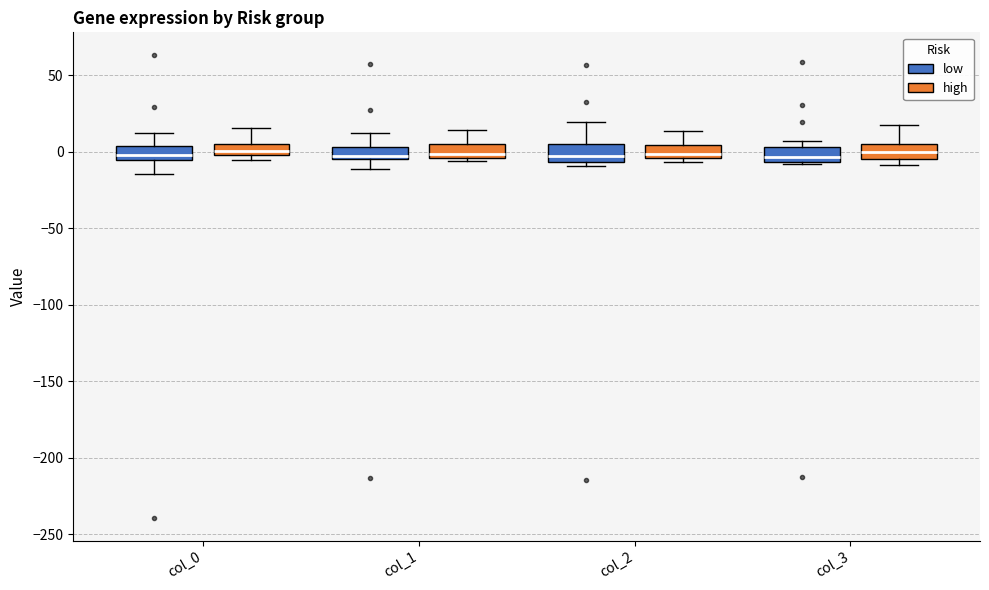

Where is the upper edge of the box for col_0 (high) on the y-axis? The values are not printed on the chart, so give them approximately, as read against the axis.

5